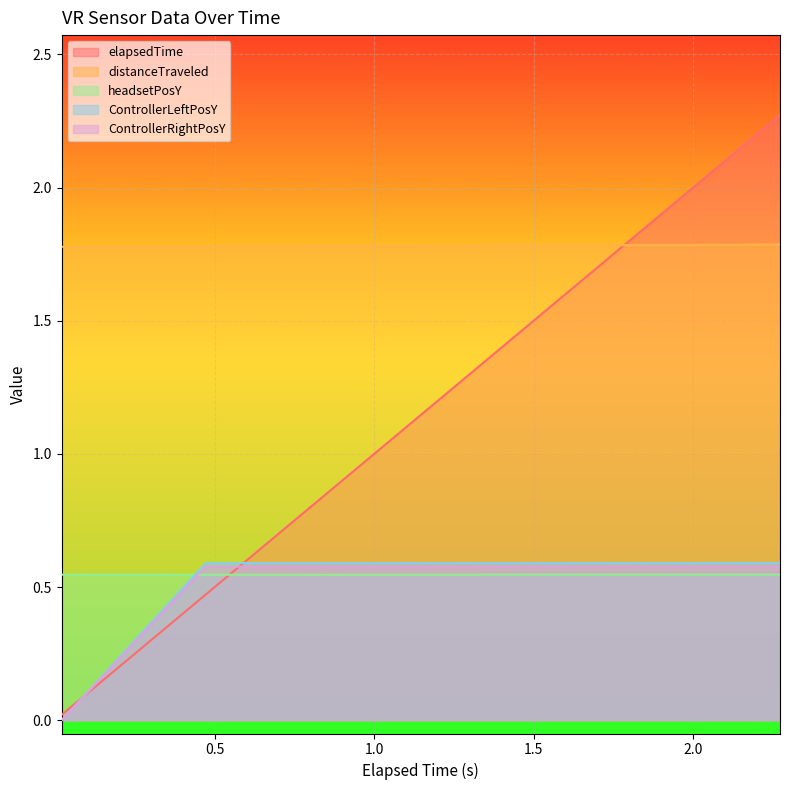

True or false: headsetPosY has a value of 0.4 at 1.

False